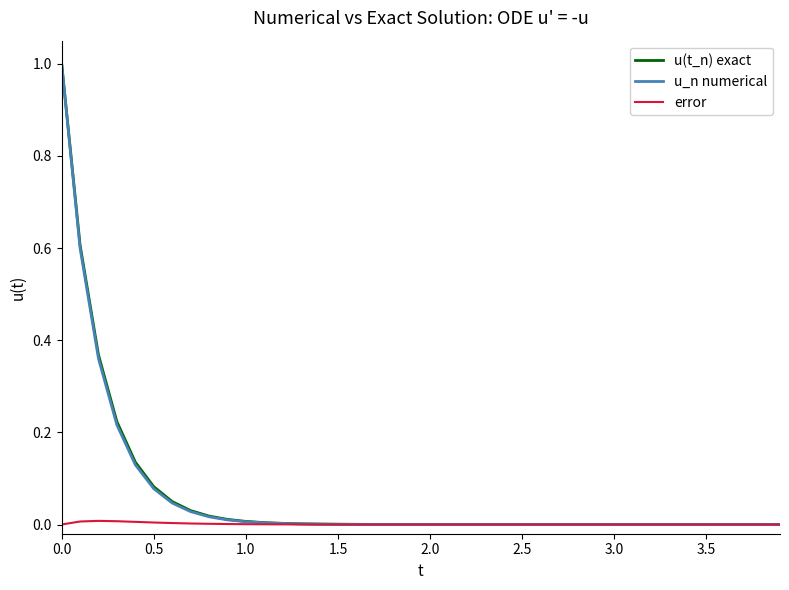

Which series has the largest range (max minus min)?

u_n numerical